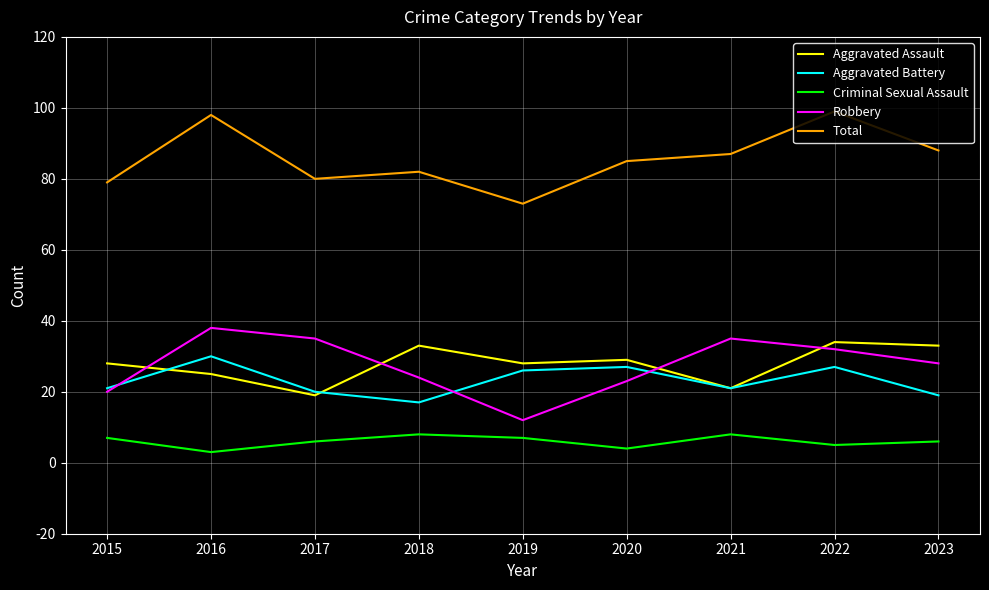

Where is the first local maximum for Total?

2016